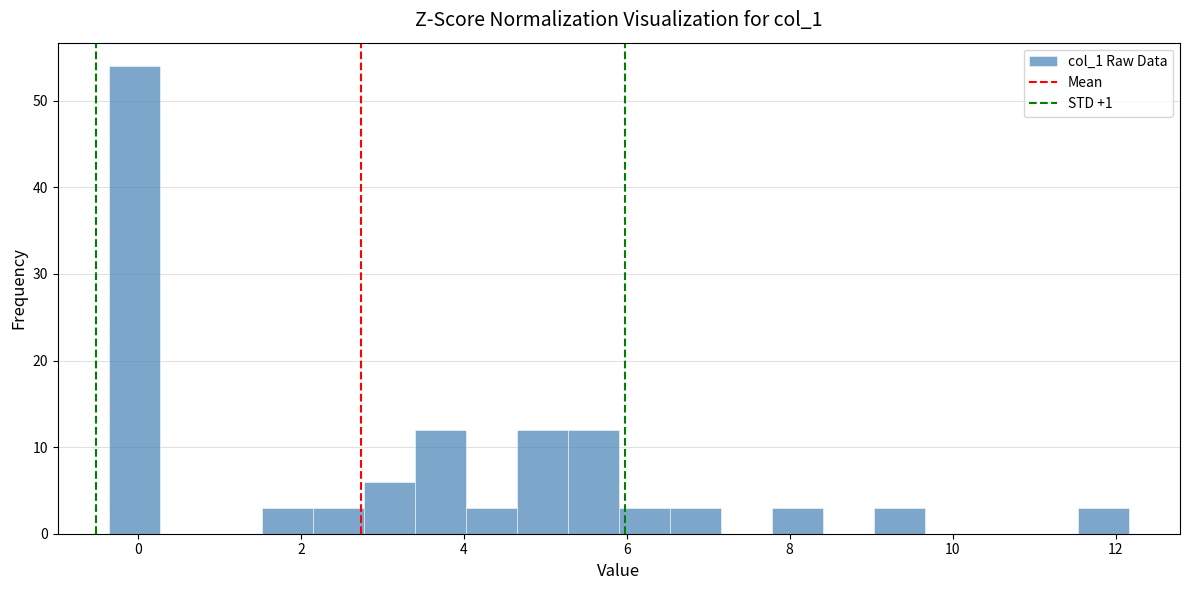

Read against the x-axis, roughly where is the centre of the tallest bar?

0.0